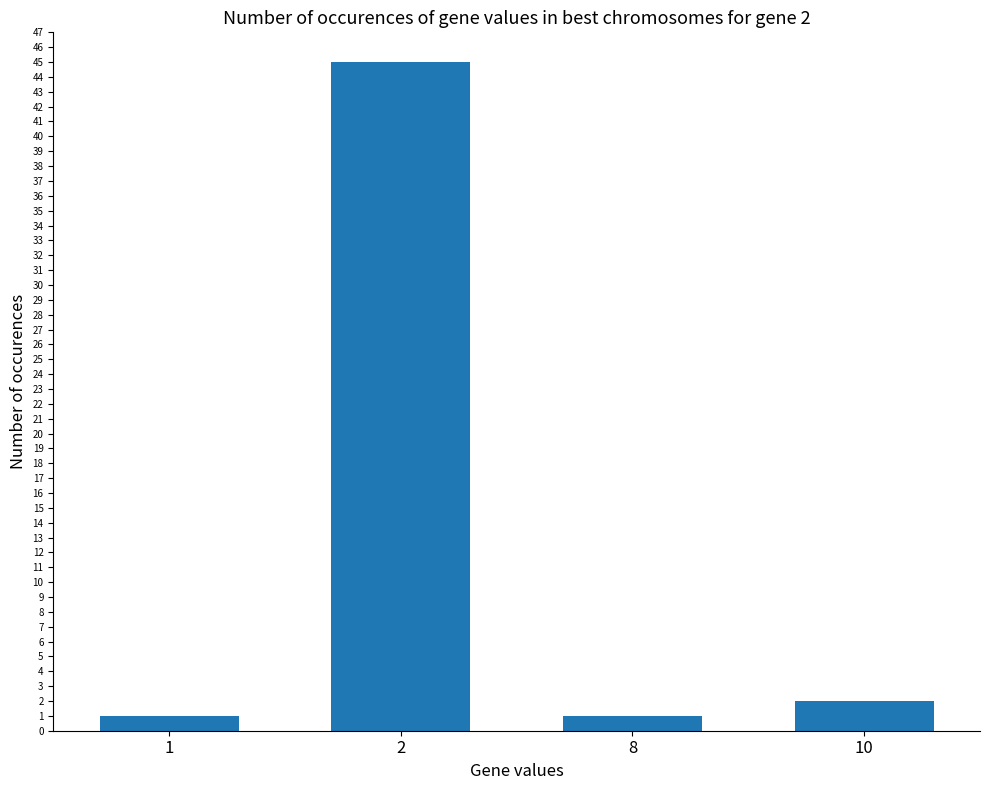

Reading right to left, extract all data points from this chart.

10=2	8=1	2=45	1=1